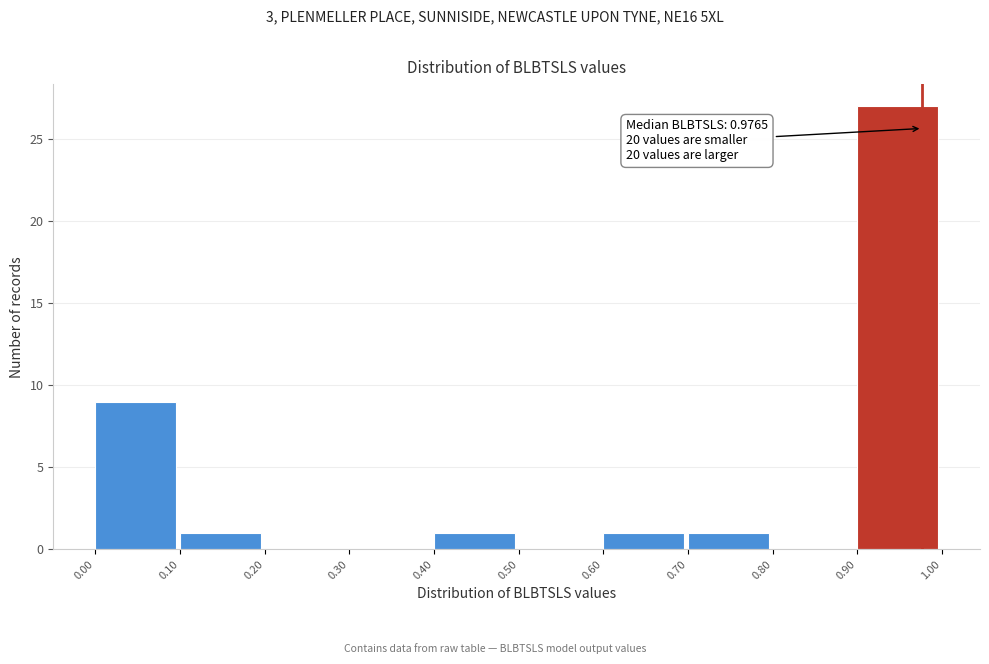

Over which range of the x-axis is the bar tallest?

0.90 to 1.00